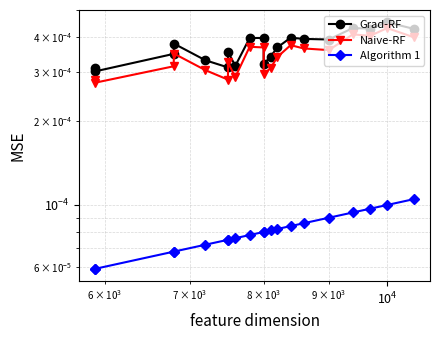

In Grad-RF, how many points are lower than both neighbors (excluding endpoints)?

6